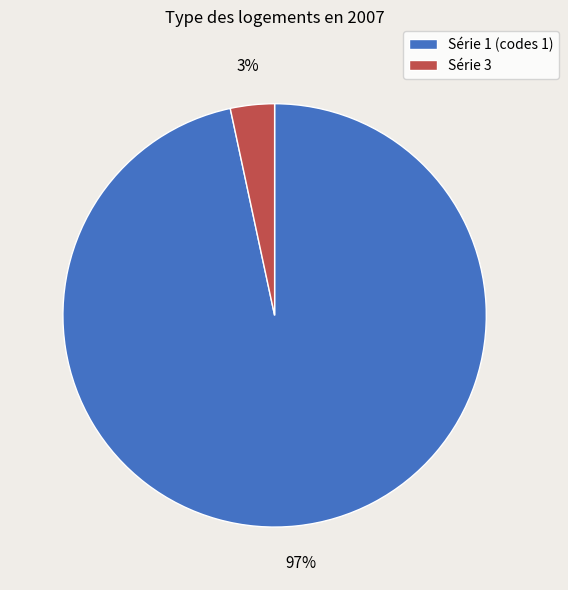

Is Série 1 (codes 1) the majority of the pie?

Yes